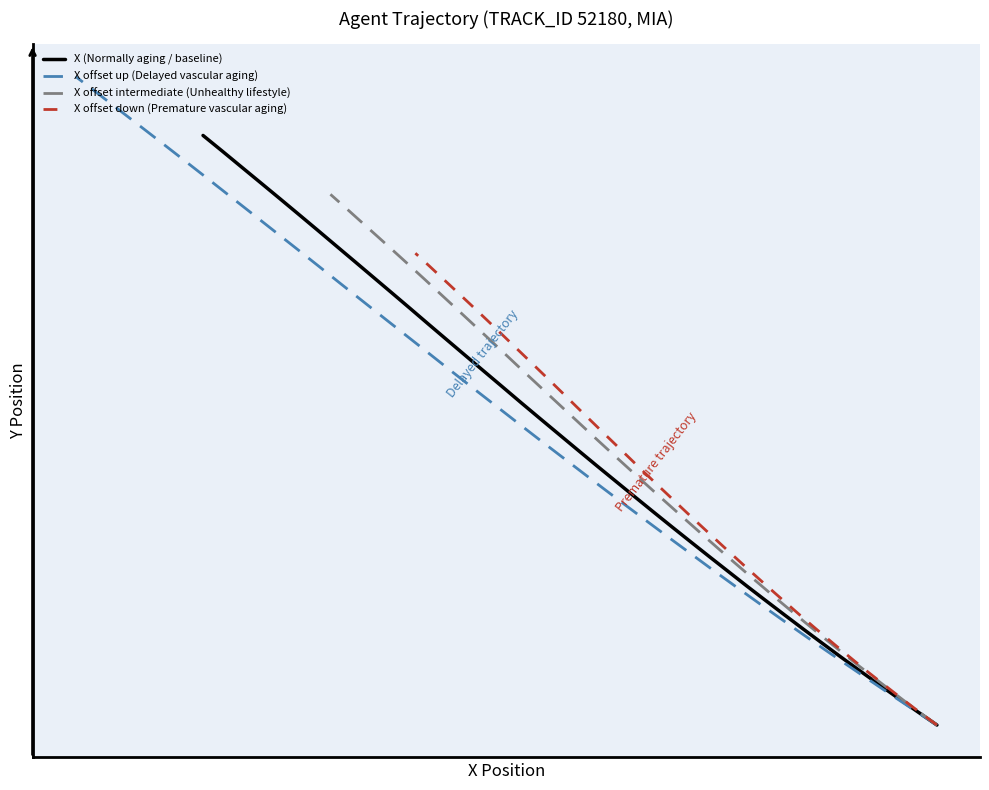

At how many categories does at least one series exceed 3333?

15